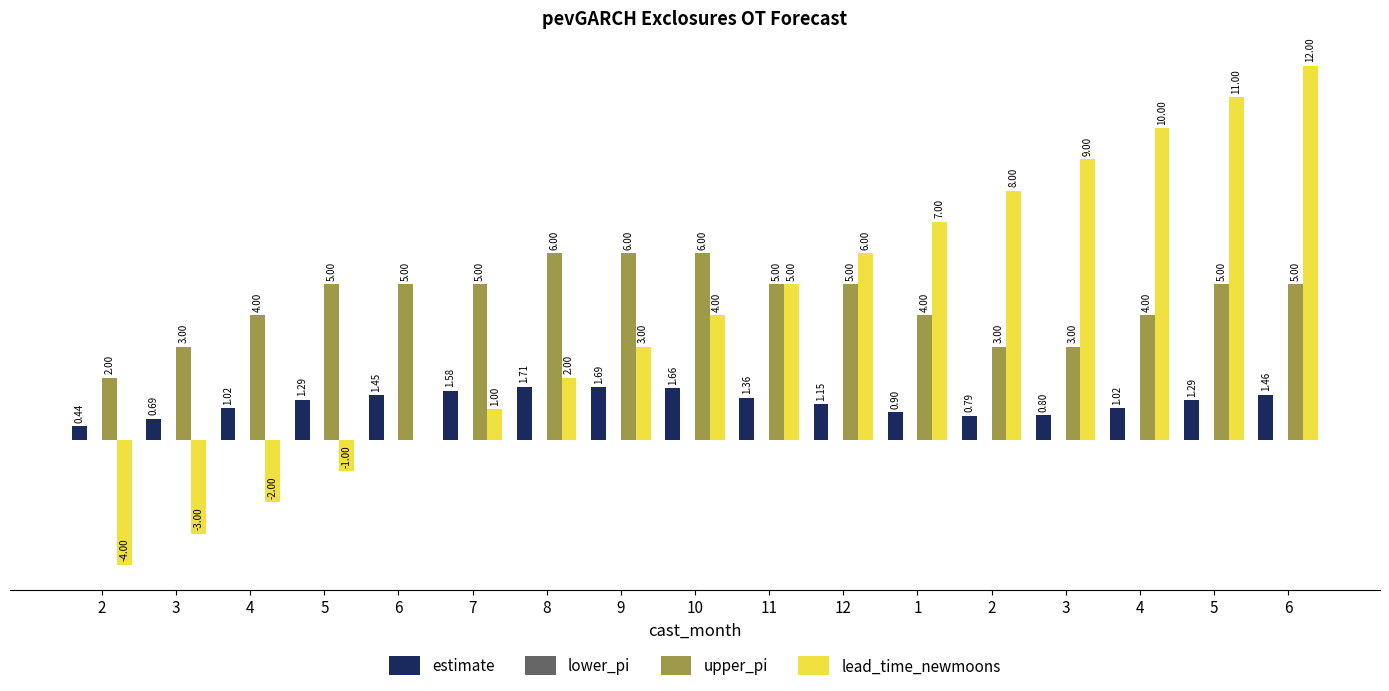

What is the value of the lead_time_newmoons bar at the 11th from the left?

6.0